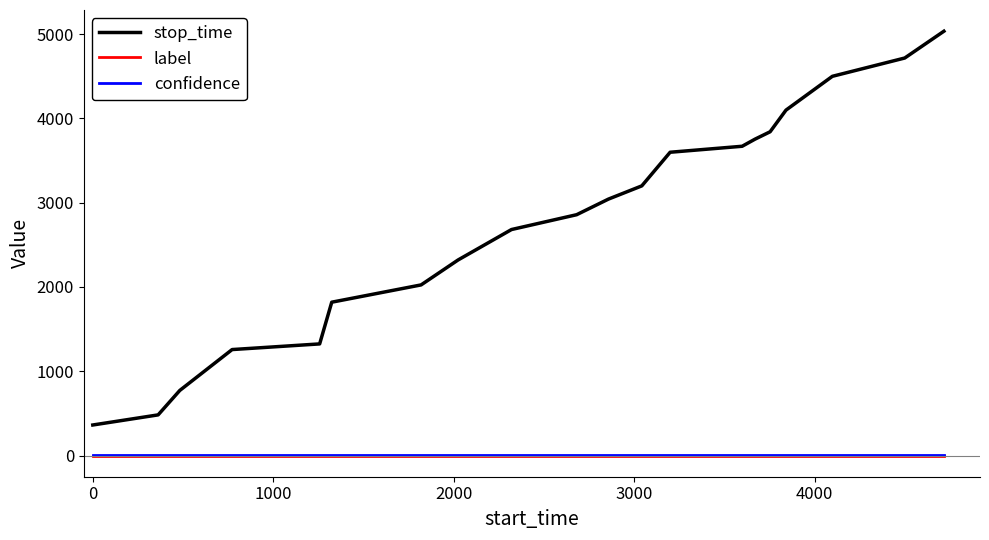

Which series has the largest total across all categories?

stop_time